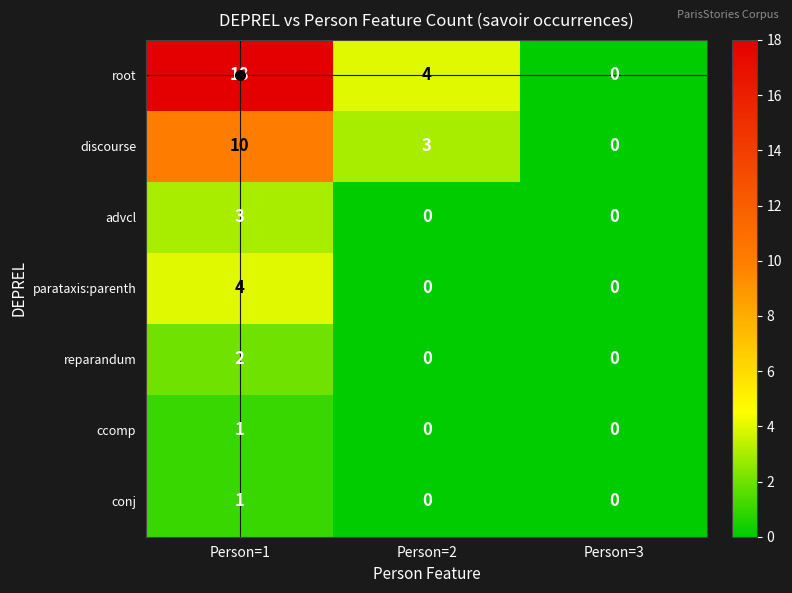

Is it true that reparandum equals 1 at Person=2?

False